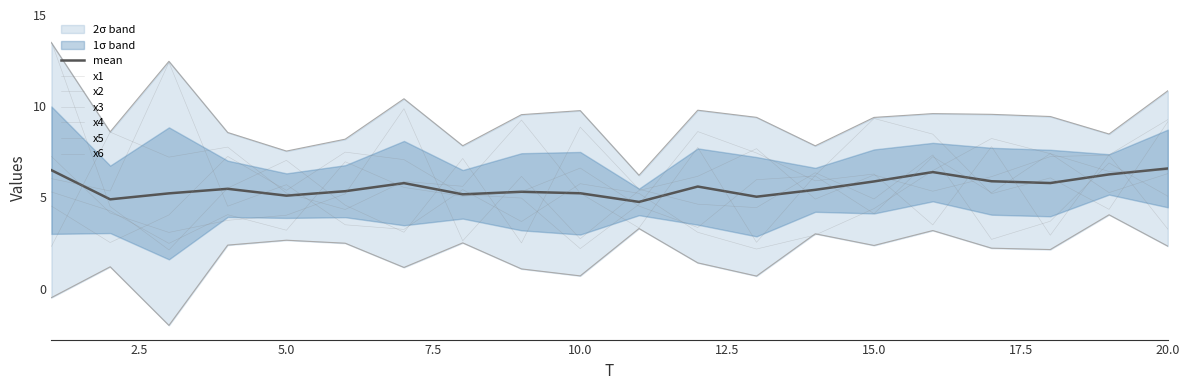

Does the chart display data point markers on the line(s)?

No